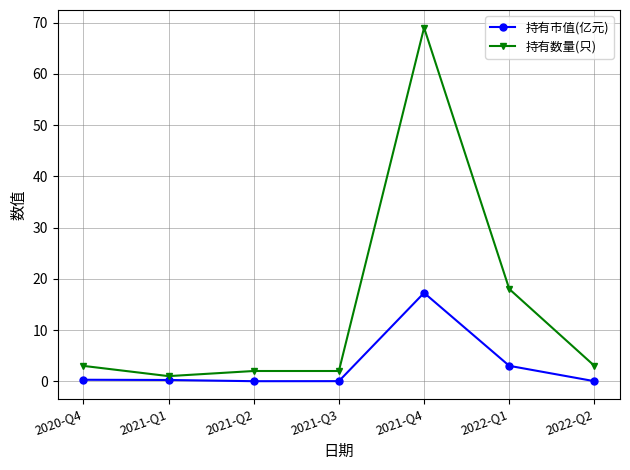

What is the maximum value shown in the chart?

69.0